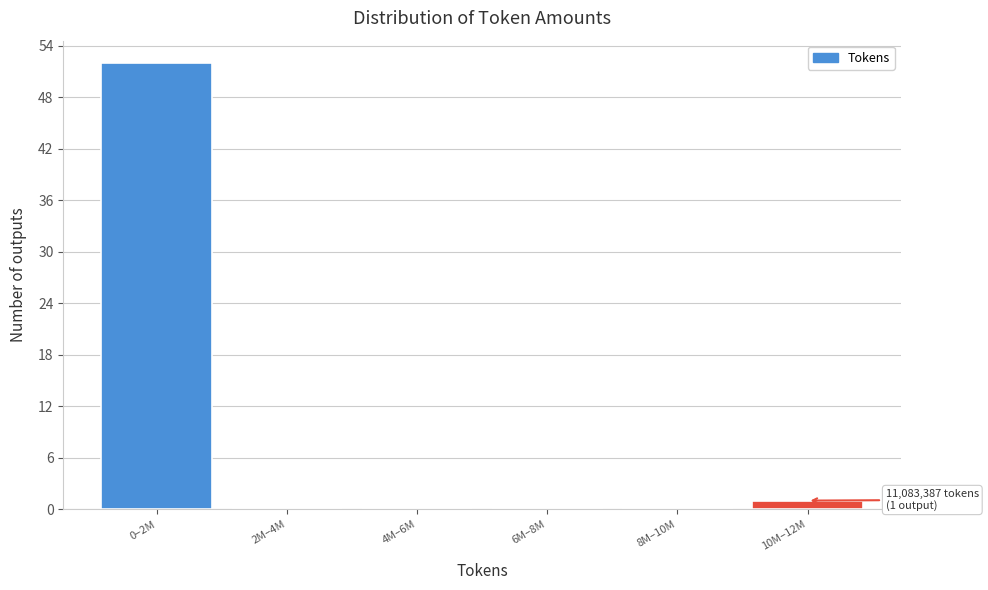

Reading left to right, list all the values displayed in this chart.

0–2M=52	2M–4M=0	4M–6M=0	6M–8M=0	8M–10M=0	10M–12M=1